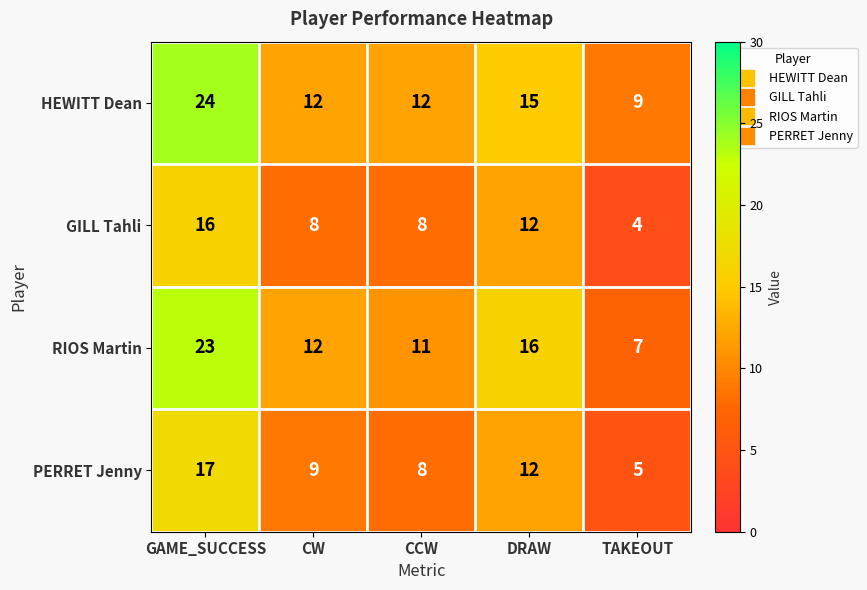

What is the sum of the HEWITT Dean values at DRAW and CCW?

27